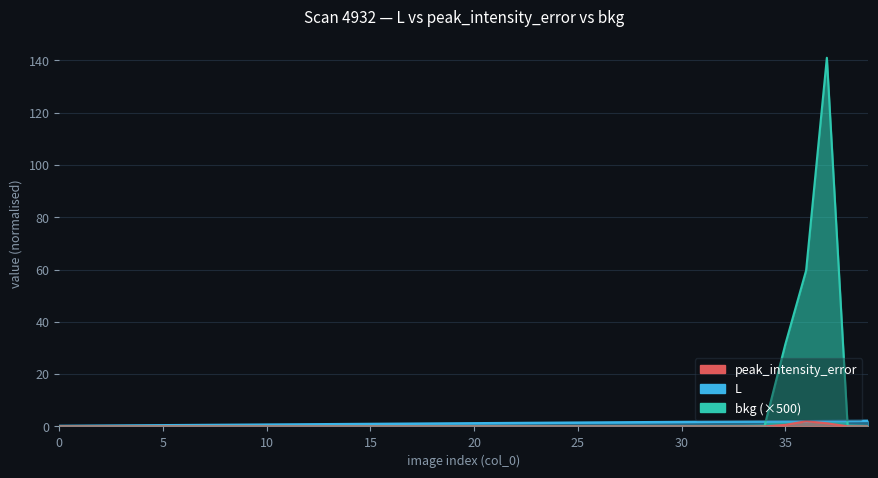

At which label does L first exceed 1?

17